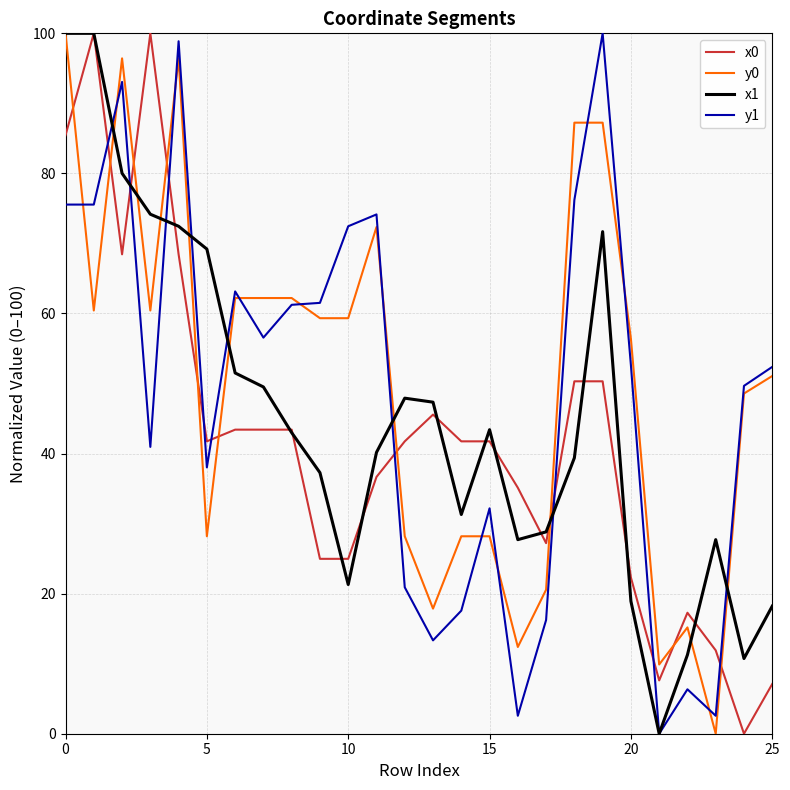

What is the sum of all y1 values?

1253.6